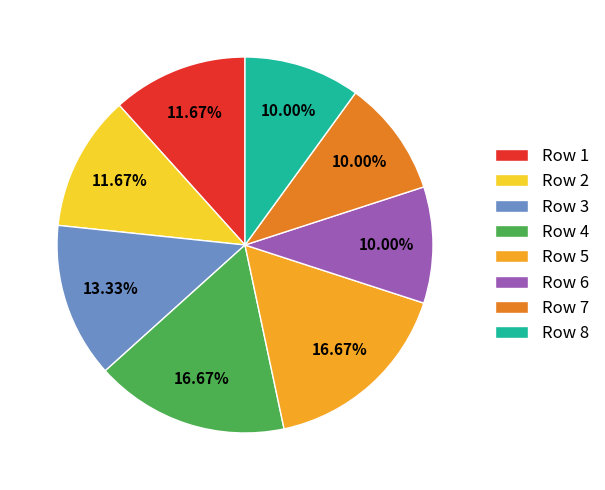

Approximately how many times larger is the value at Row 3 compared to Row 4?

0.8